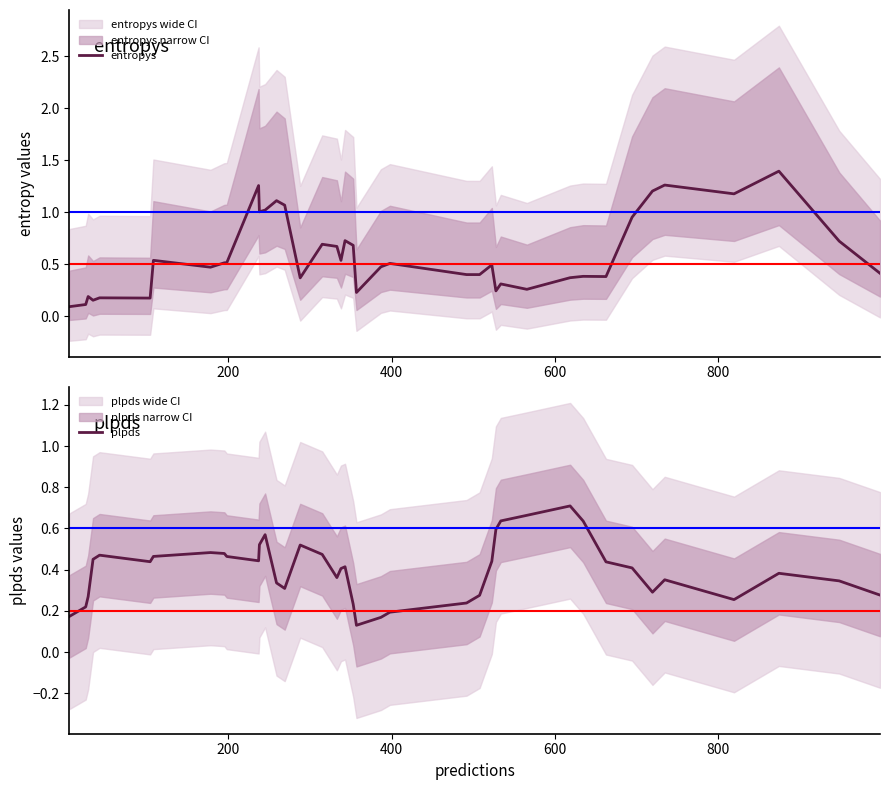

What is the maximum value for entropys?

1.4